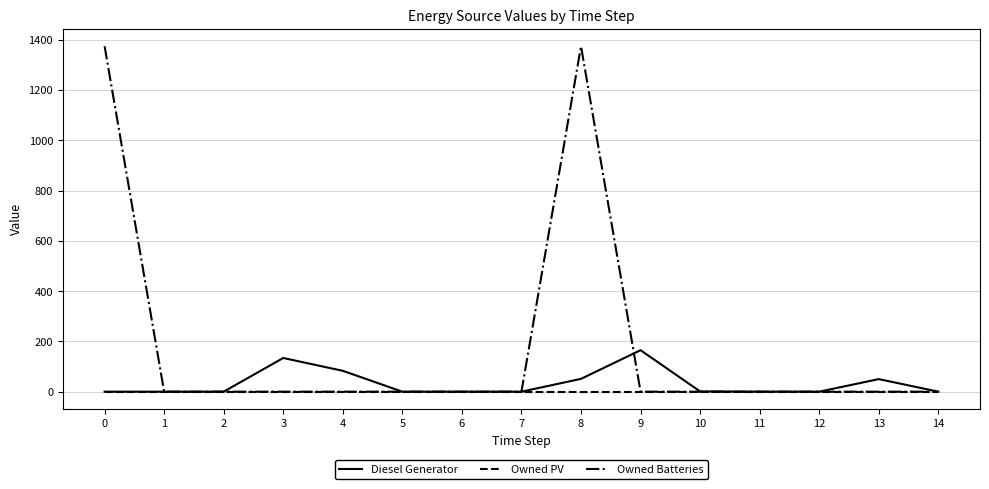

Which series has the largest total across all categories?

Owned Batteries